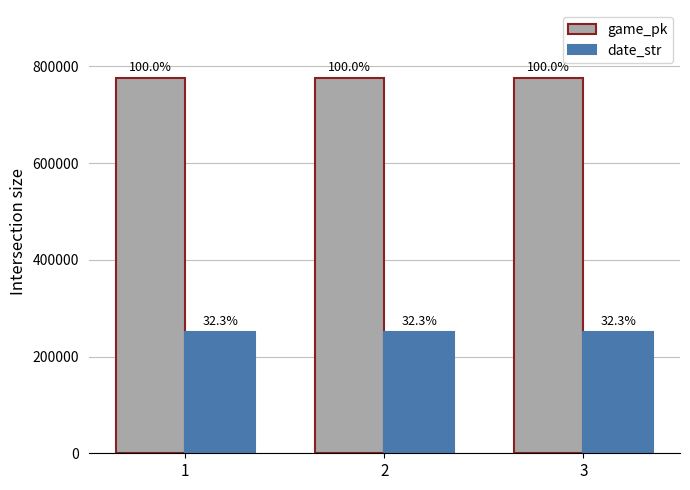

True or false: game_pk has a value of 776618 at 2.

True